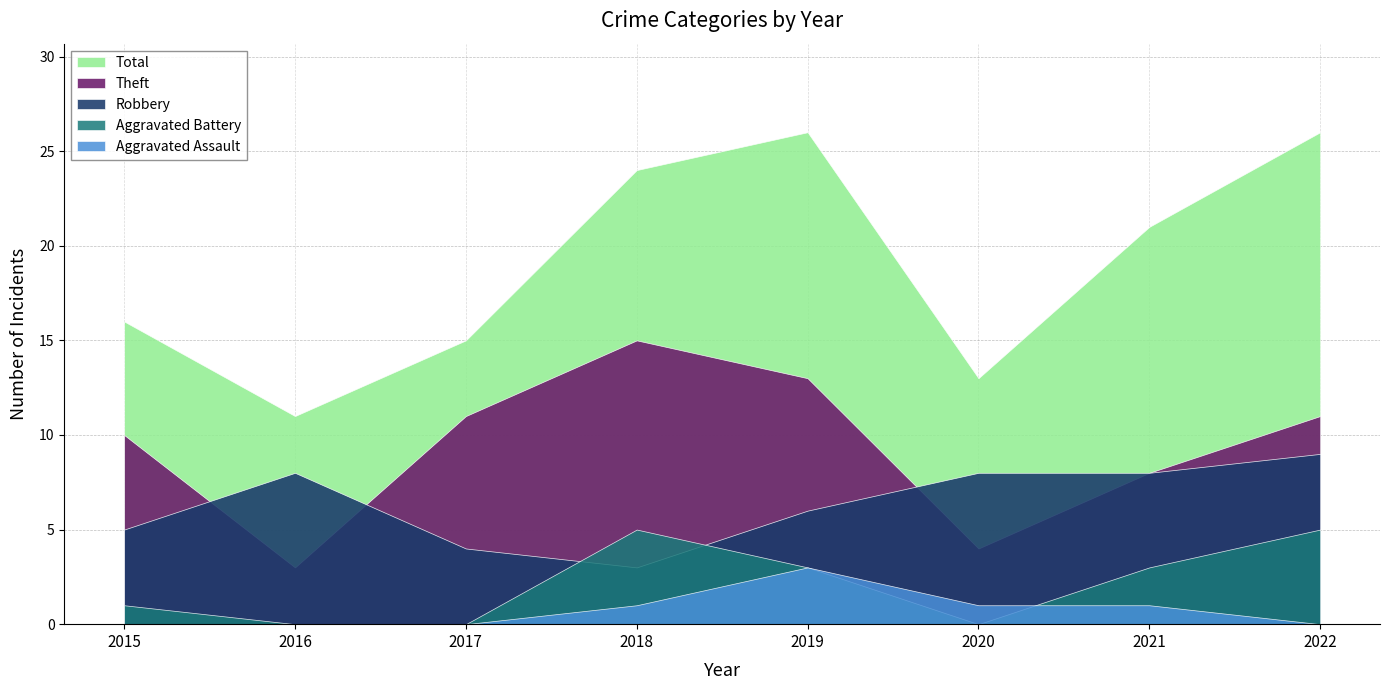

What is the value of the Aggravated Assault point at the 6th from the left?

1